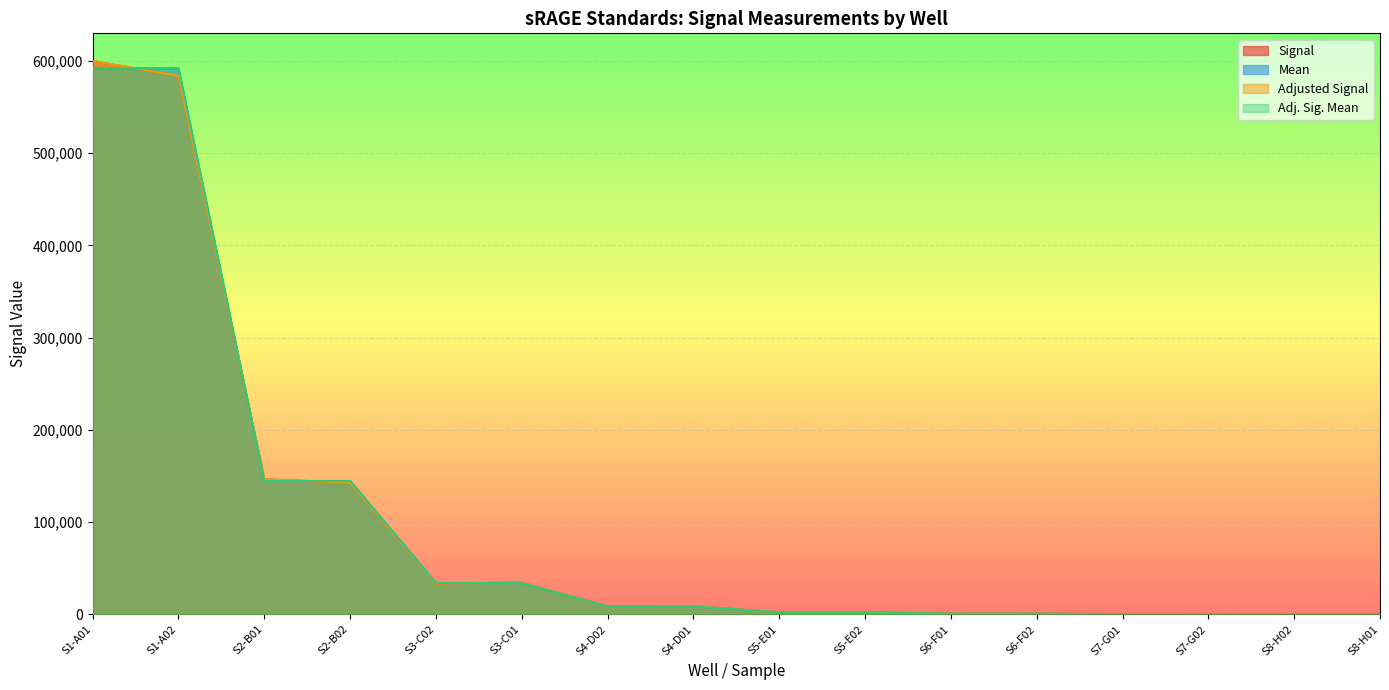

At how many categories does at least one series exceed 274308?

2